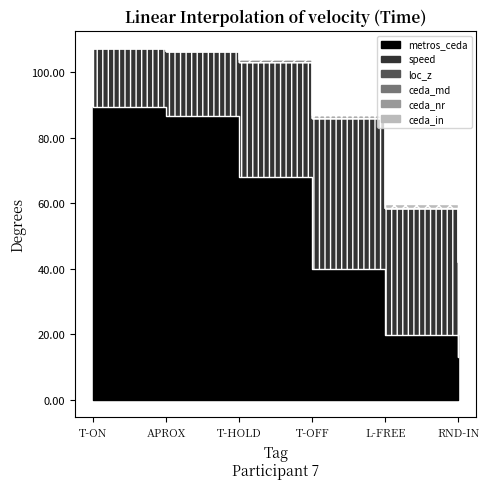

Is it true that ceda_md equals 0.0 at APROX?

True